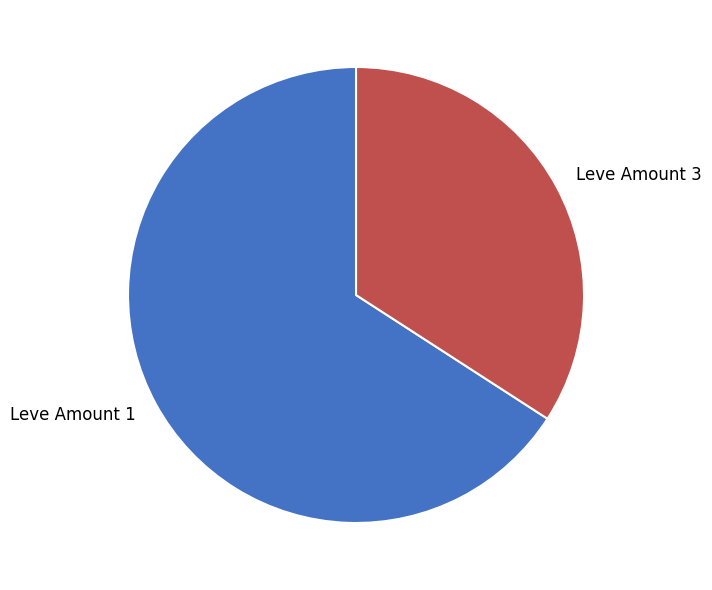

Is the sum of Leve Amount 1 and Leve Amount 3 greater than half?

Yes